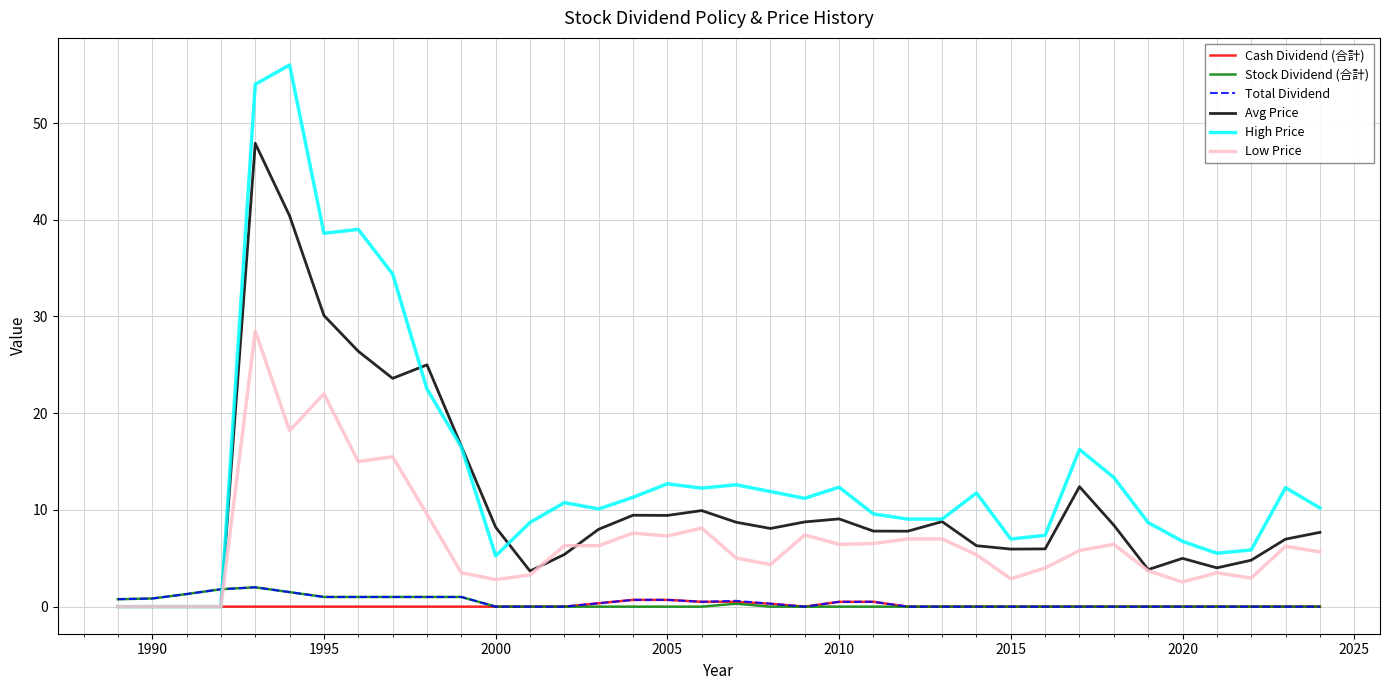

What is the maximum value shown in the chart?

56.0